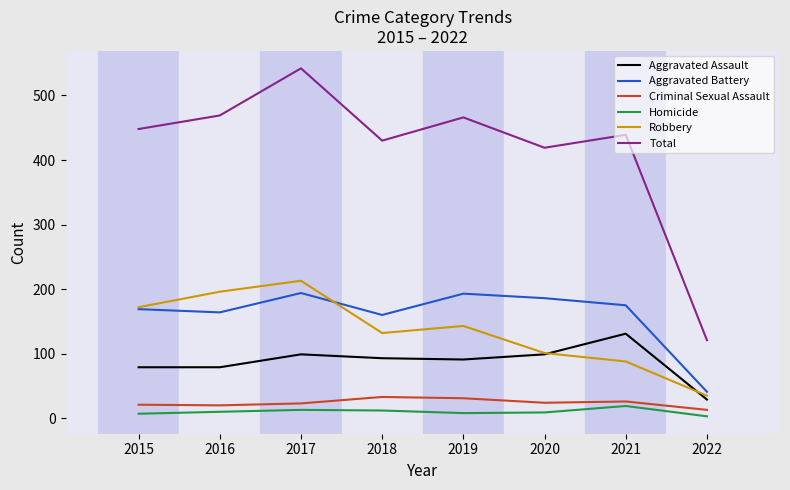

Is it true that Aggravated Battery equals 193 at 2019?

True